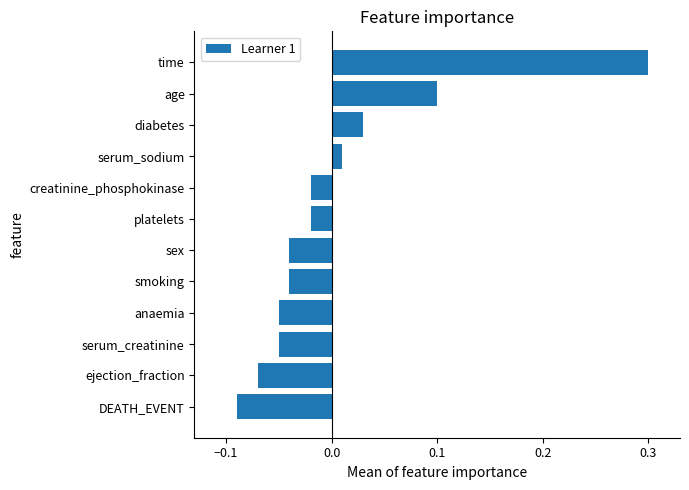

What is the difference between the maximum and minimum values?

0.4